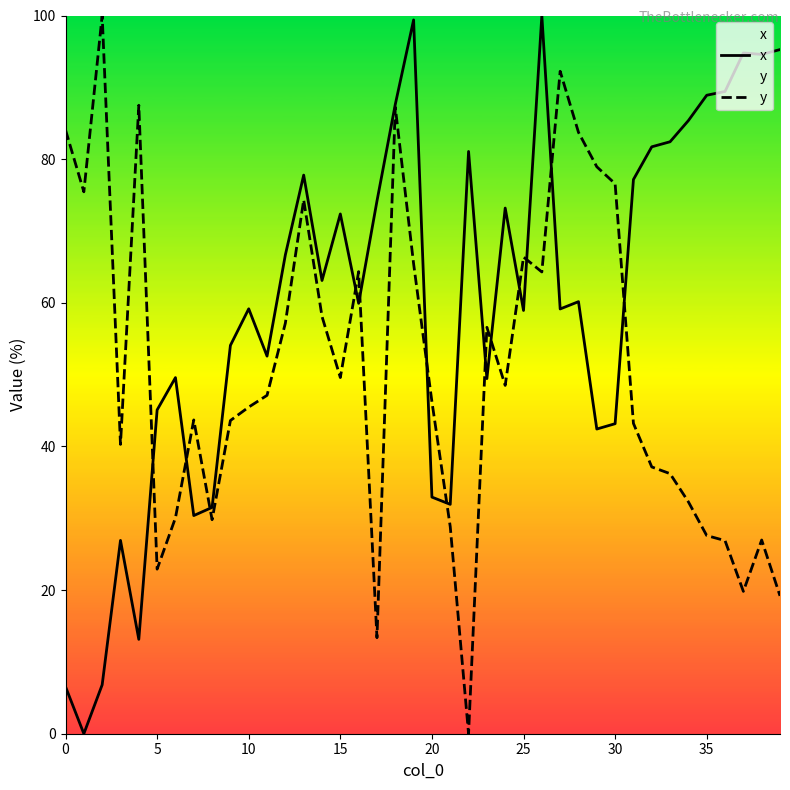

What is the difference between the maximum and minimum values in the y series?

100.0